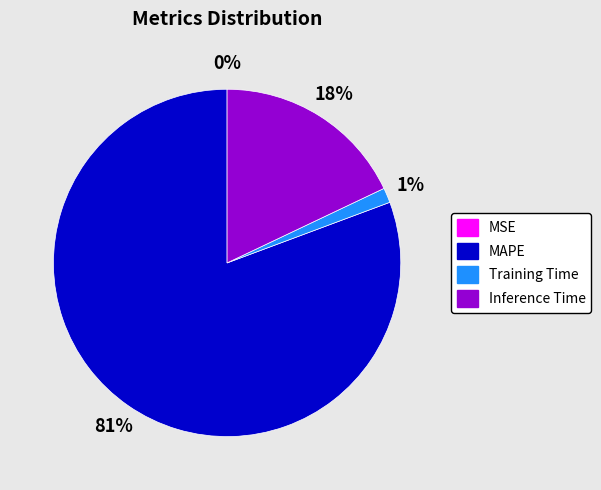

Does MAPE represent more than half of the total?

Yes